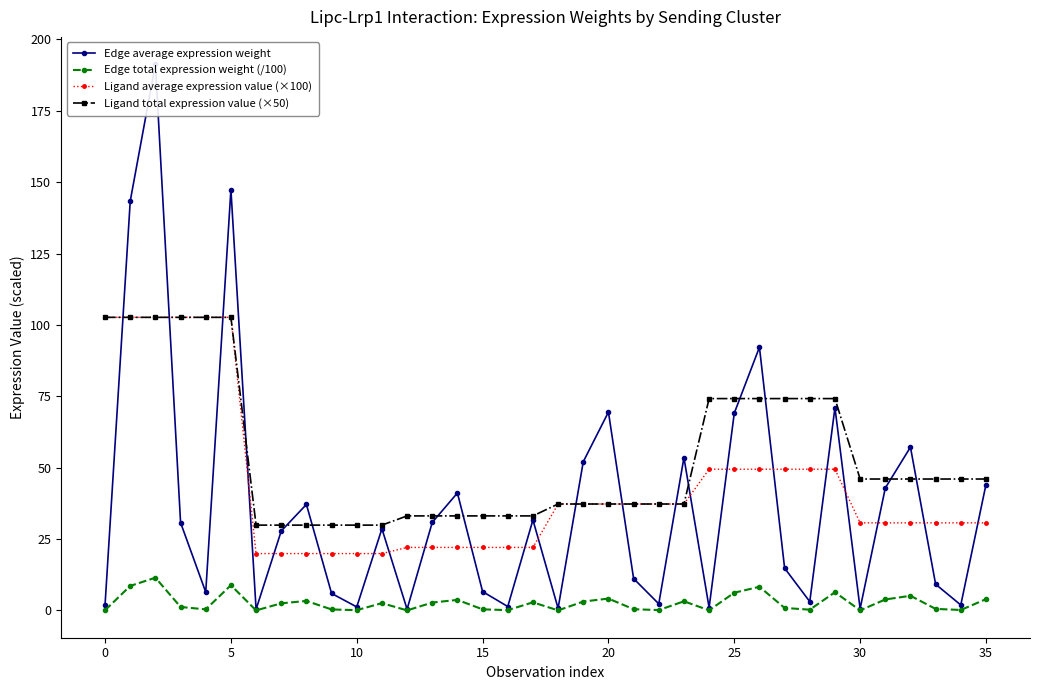

Reading left to right, what are all the values shown in this chart?

Edge average expression weight: 2.1	143.4	191.3	30.8	6.4	147.4	0.4	27.8	37.1	6.0	1.2	28.6	0.4	30.8	41.1	6.6	1.4	31.7	0.8	52.1	69.5	11.2	2.3	53.5	1.0	69.1	92.2	14.8	3.1	71.0	0.6	42.9	57.2	9.2	1.9	44.1
Edge total expression weight (/100): 0.1	8.6	11.5	1.2	0.4	8.8	0.0	2.5	3.3	0.4	0.1	2.6	0.0	2.8	3.7	0.4	0.1	2.9	0.0	3.1	4.2	0.4	0.1	3.2	0.1	6.2	8.3	0.9	0.3	6.4	0.0	3.9	5.1	0.6	0.2	4.0
Ligand average expression value (×100): 102.6	102.6	102.6	102.6	102.6	102.6	19.9	19.9	19.9	19.9	19.9	19.9	22.1	22.1	22.1	22.1	22.1	22.1	37.3	37.3	37.3	37.3	37.3	37.3	49.5	49.5	49.5	49.5	49.5	49.5	30.7	30.7	30.7	30.7	30.7	30.7
Ligand total expression value (×50): 102.6	102.6	102.6	102.6	102.6	102.6	29.9	29.9	29.9	29.9	29.9	29.9	33.1	33.1	33.1	33.1	33.1	33.1	37.3	37.3	37.3	37.3	37.3	37.3	74.2	74.2	74.2	74.2	74.2	74.2	46.0	46.0	46.0	46.0	46.0	46.0